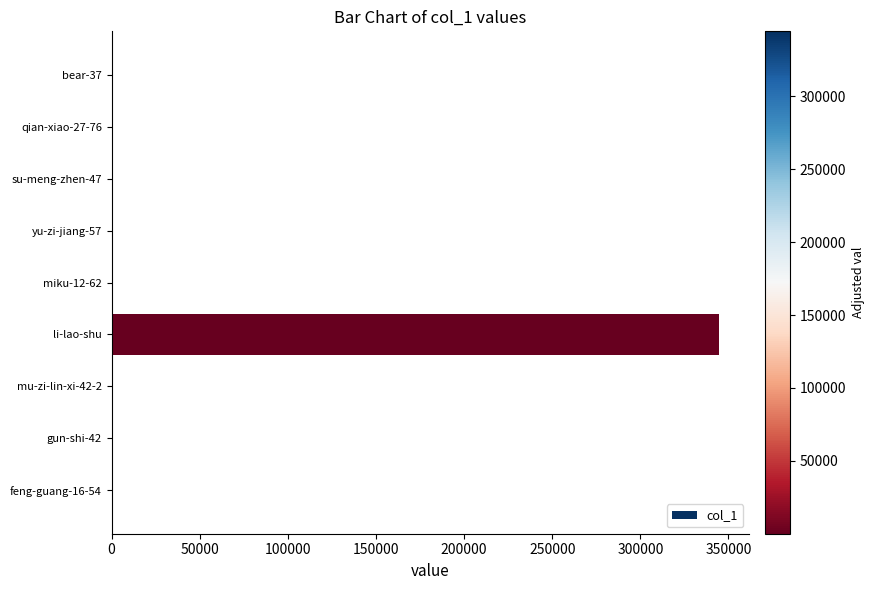

What is the maximum value shown in the chart?

344617